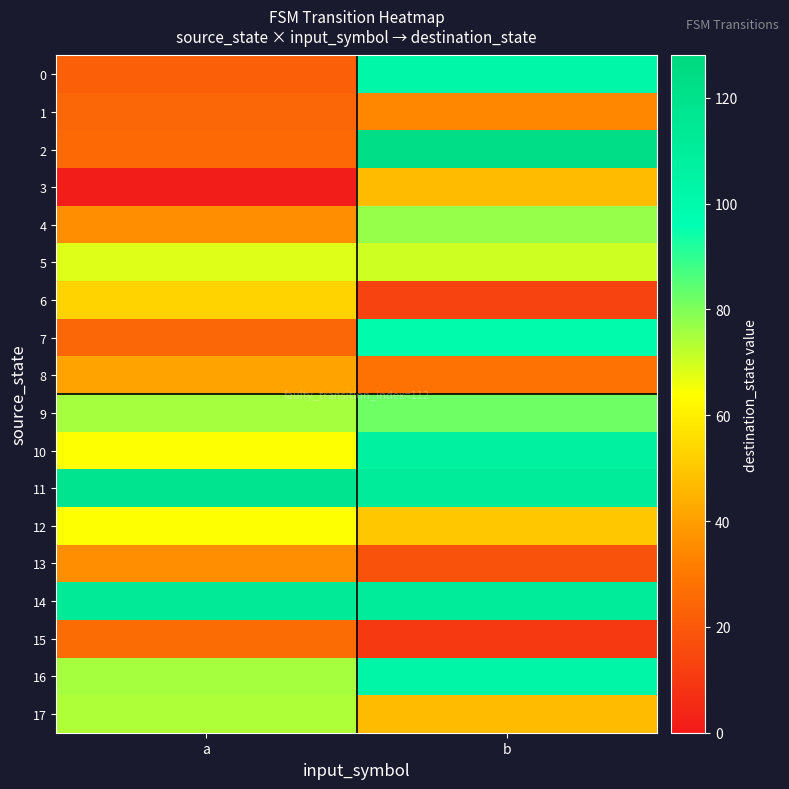

List the series in order of their peak value, highest first.

2, 11, 14, 10, 16, 0, 7, 9, 4, 17, 5, 12, 6, 3, 8, 13, 1, 15